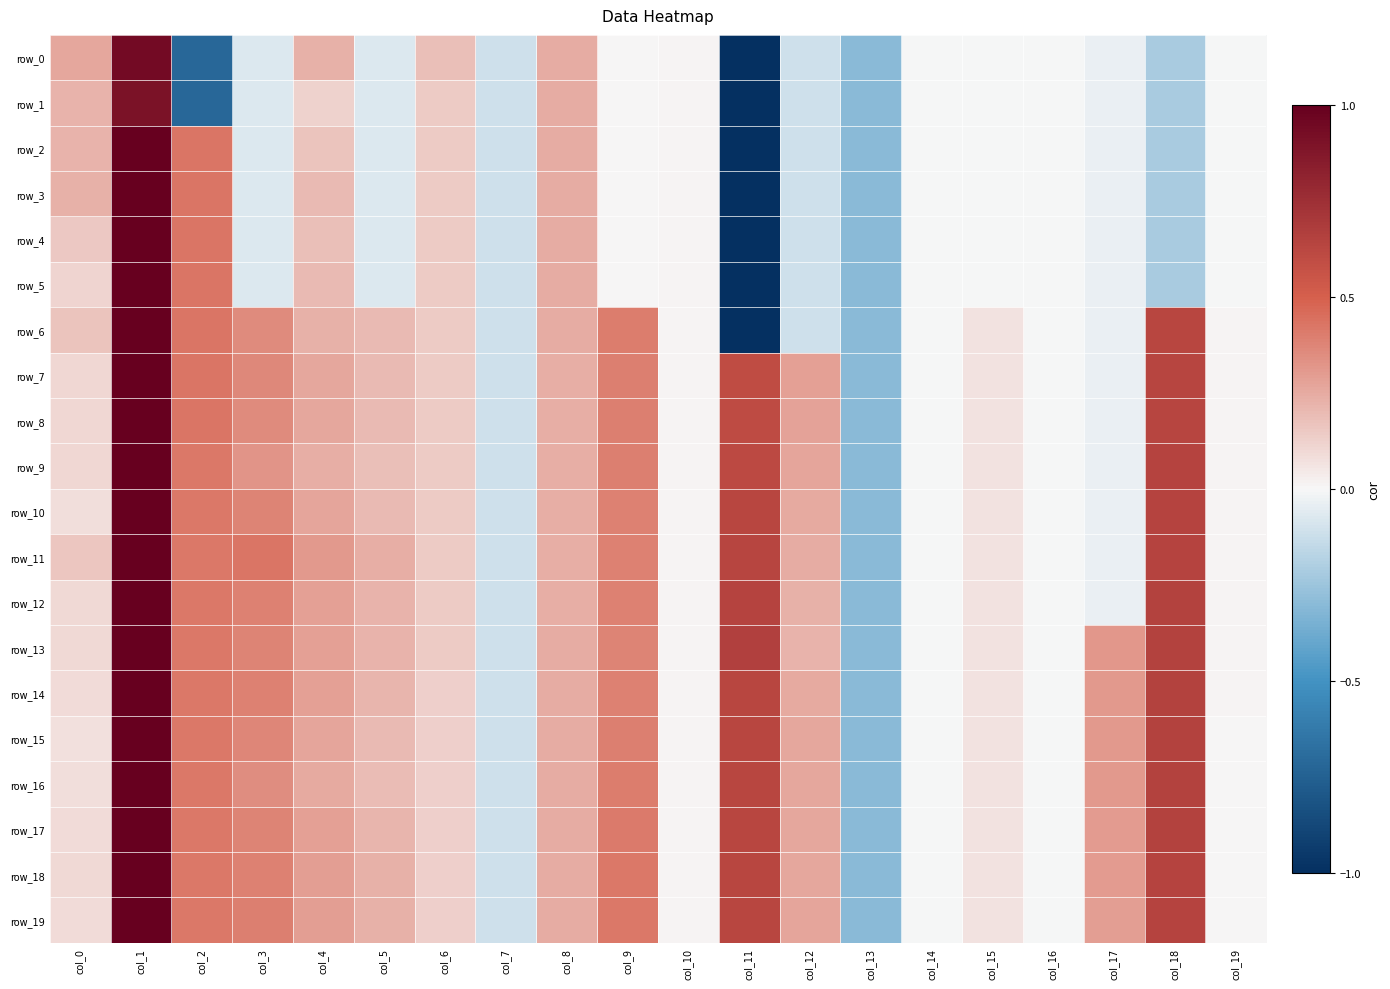

At how many categories does at least one series exceed 0?

16